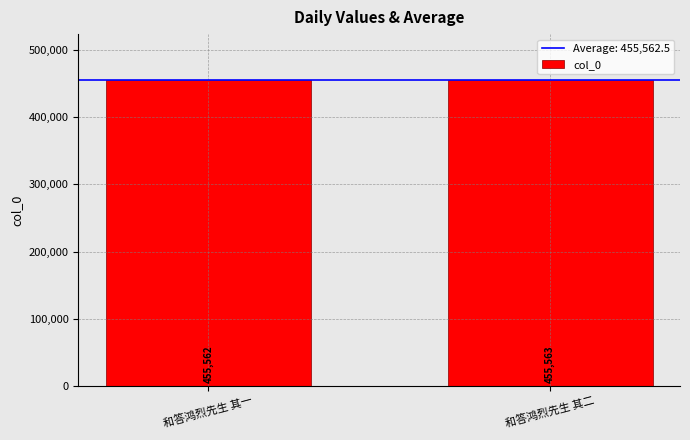

List the labels in order of value, smallest first.

和答鸿烈先生 其一, 和答鸿烈先生 其二